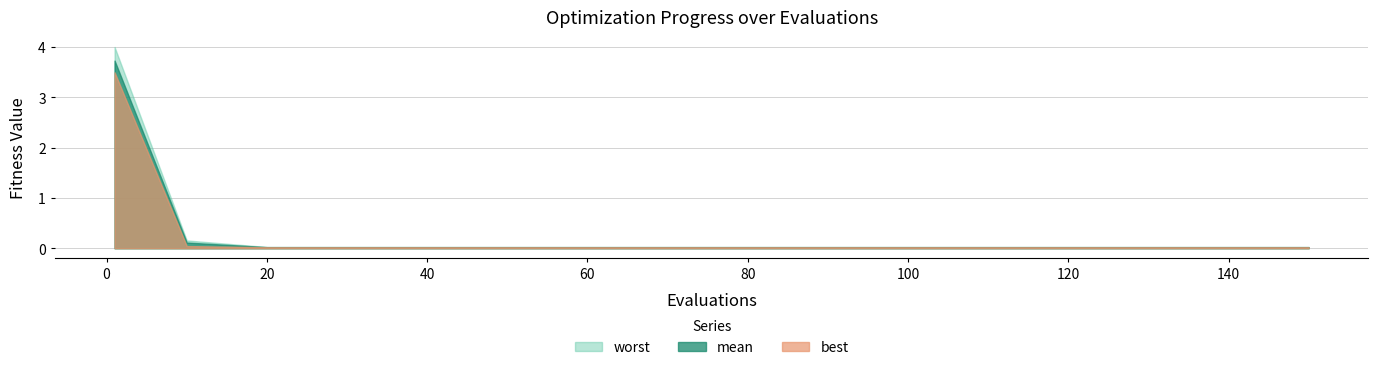

True or false: worst and best cross at least once.

False